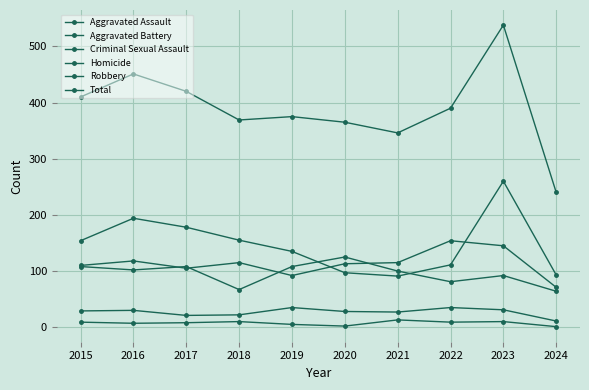

How many series are shown in this chart?

6